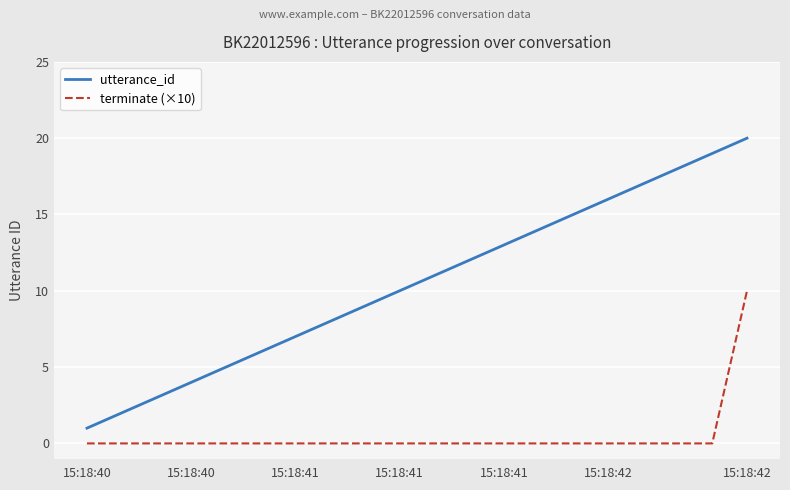

Rank the series by their average value, from lowest to highest.

terminate (×10), utterance_id